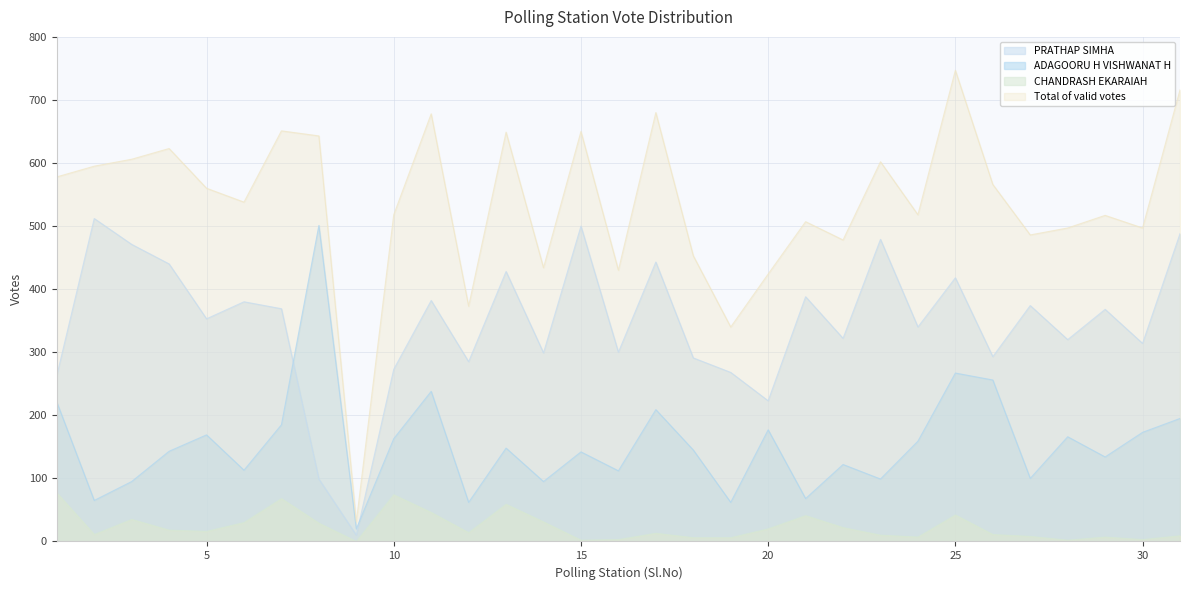

What is the highest value of the PRATHAP SIMHA series?

512